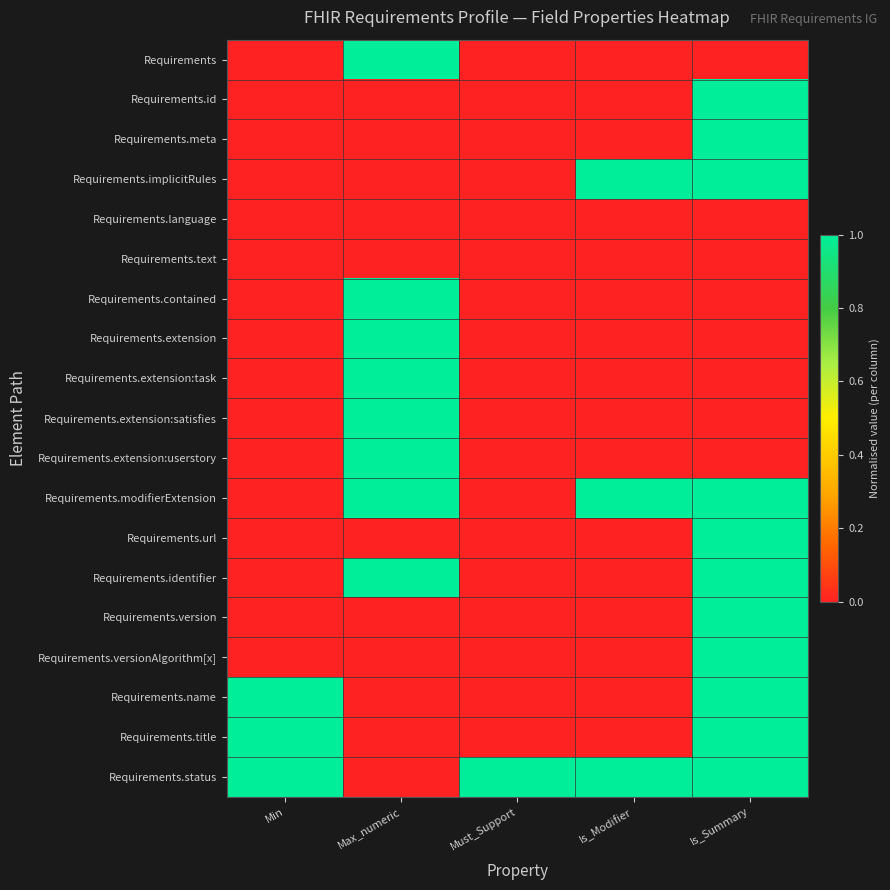

Which series has the largest range (max minus min)?

Requirements